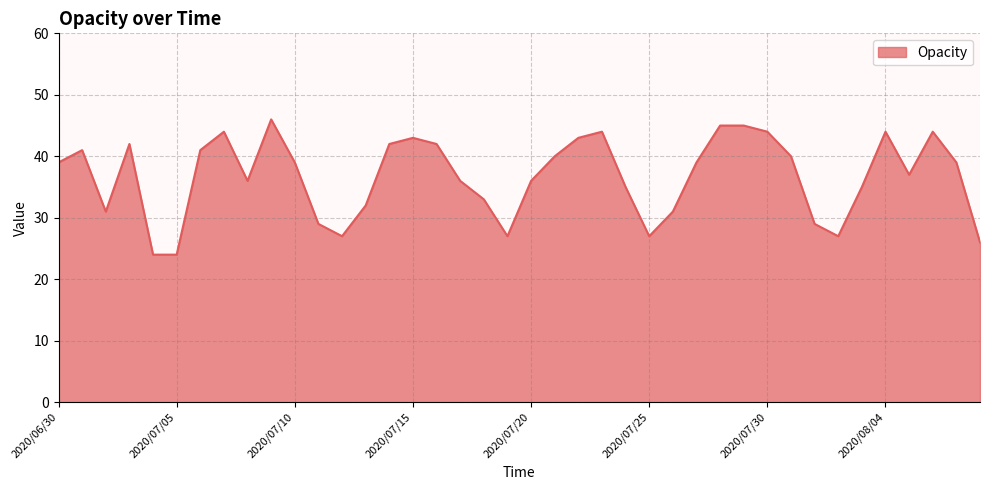

What is the maximum value shown in the chart?

46